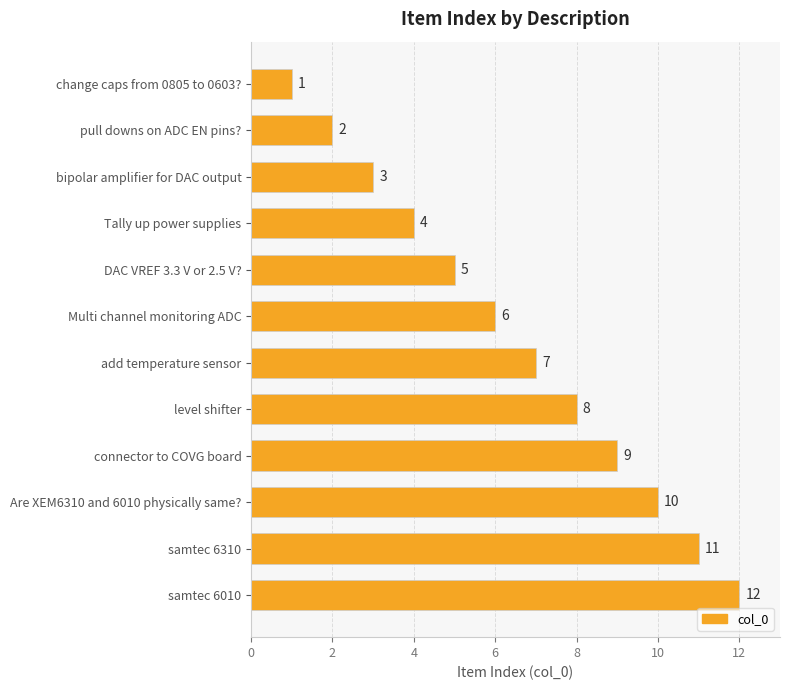

How many bars are there in total?

12